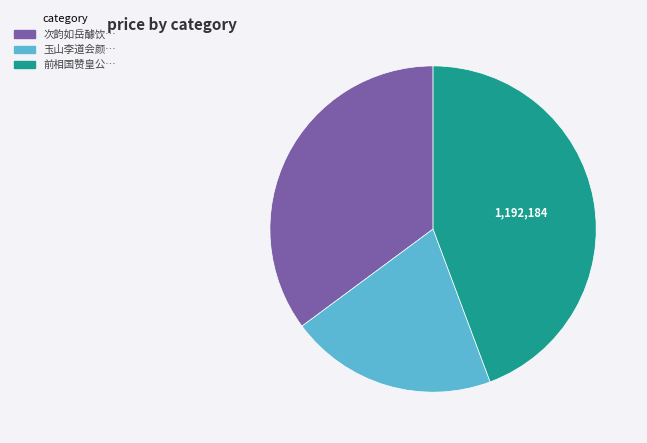

How many segments does this pie chart have?

3